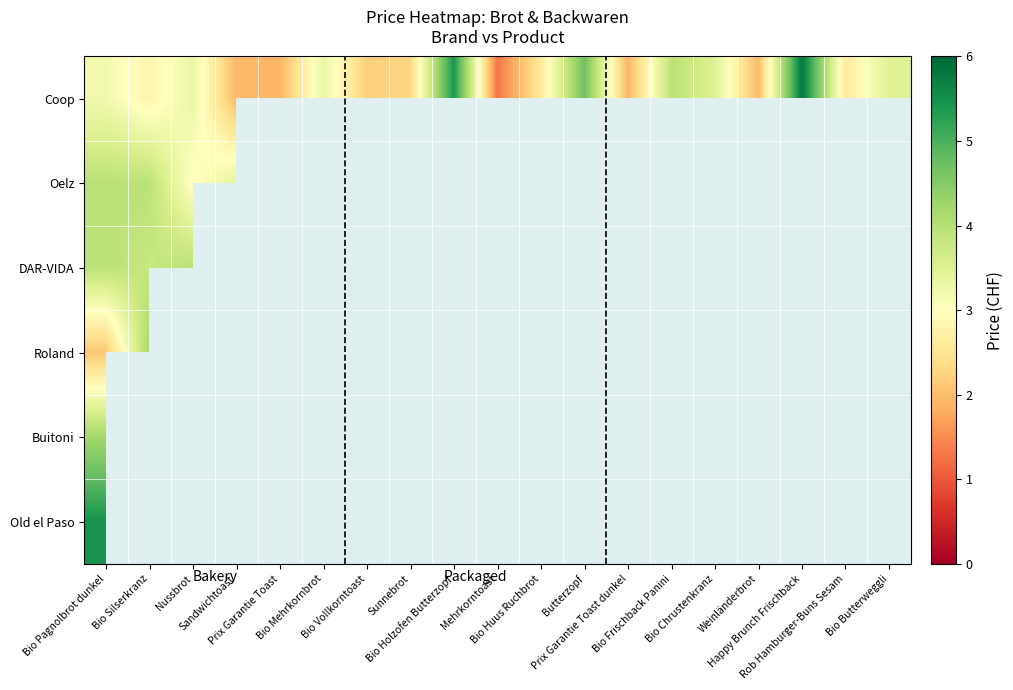

Which series has the largest total across all categories?

Coop